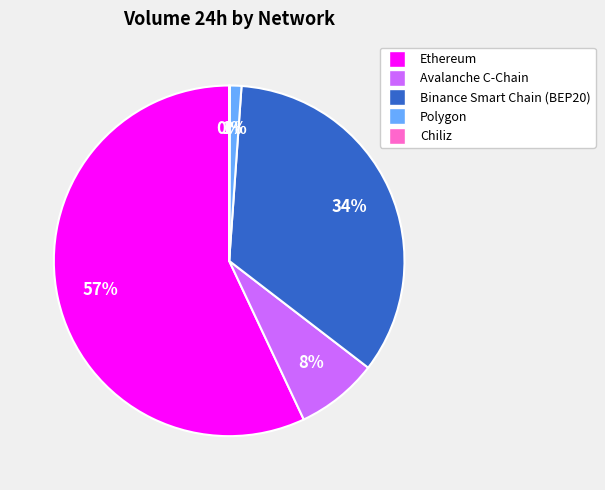

To the nearest percent, what is the average slice percentage?

20%